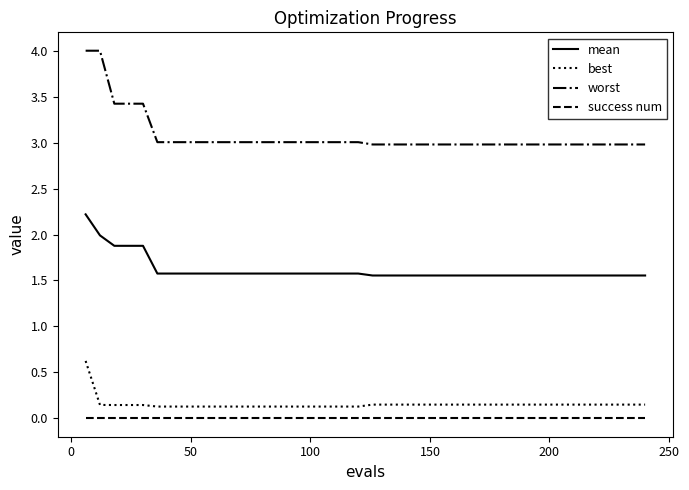

What is the highest value of the worst series?

4.0